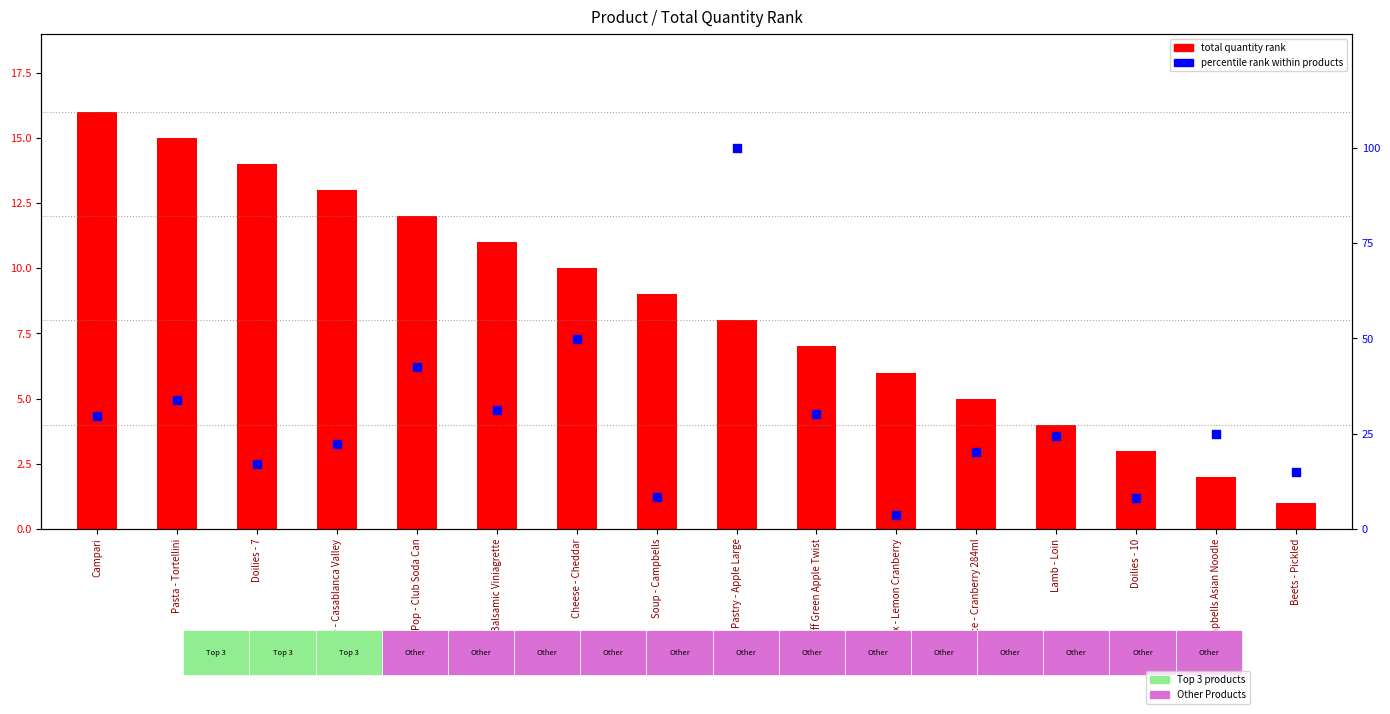

What is the total value across all series at Smirnoff Green Apple Twist?

37.2